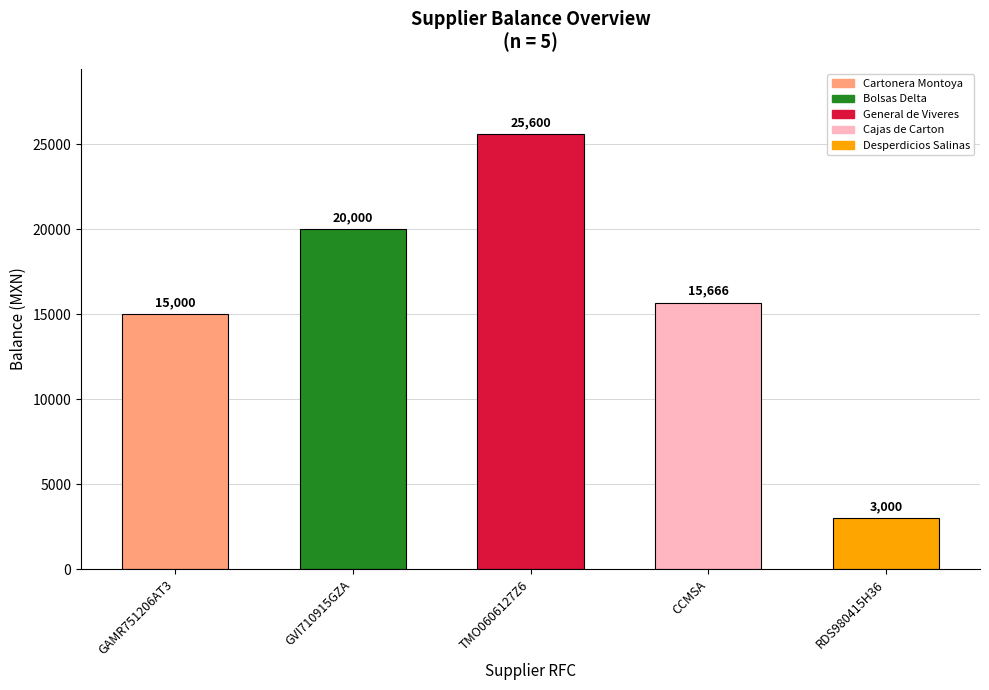

The value at TMO0606127Z6 is 25600. True or false?

True